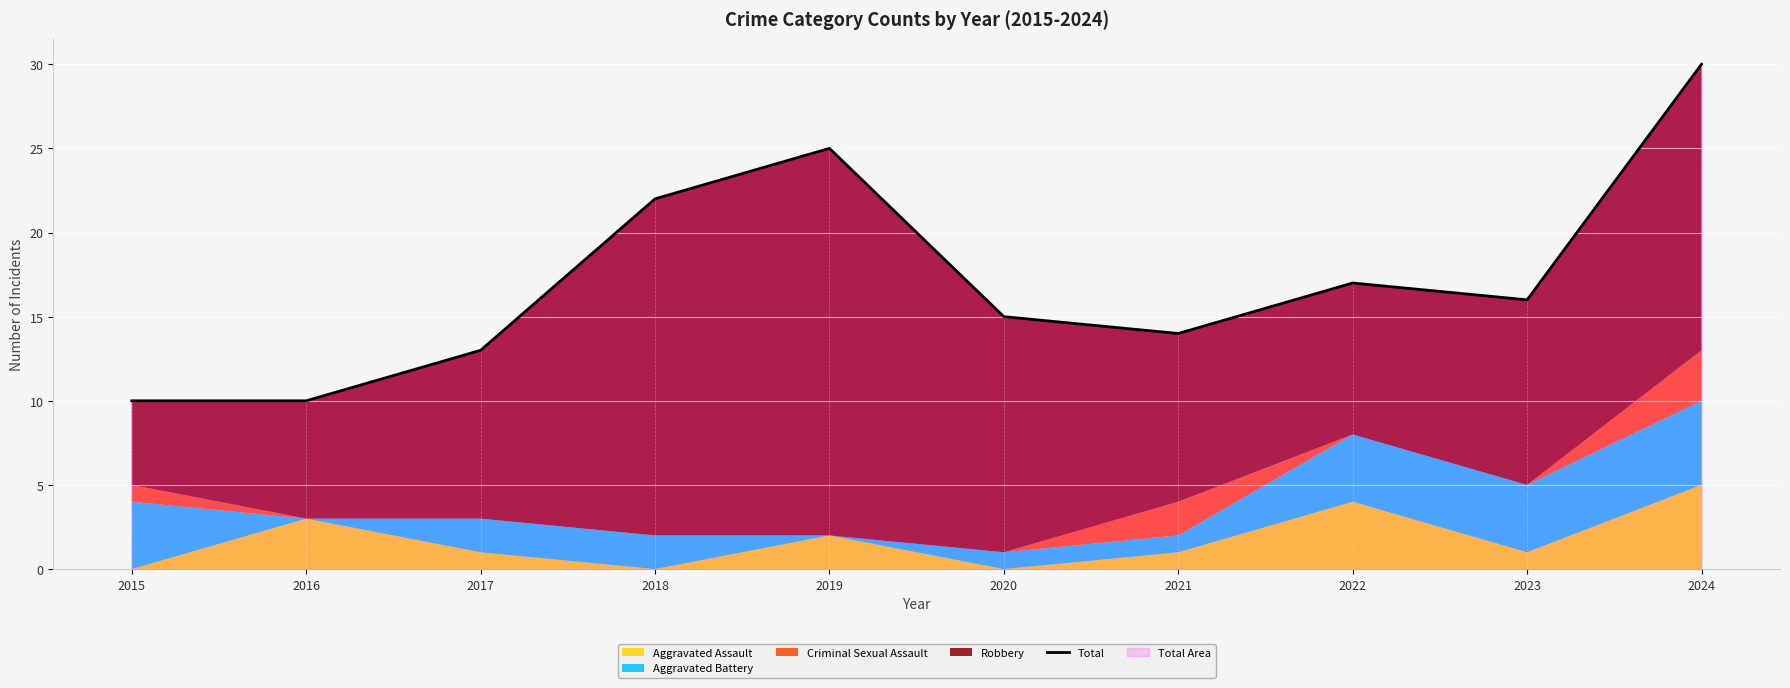

At which category does the data reach its first local peak?

2019